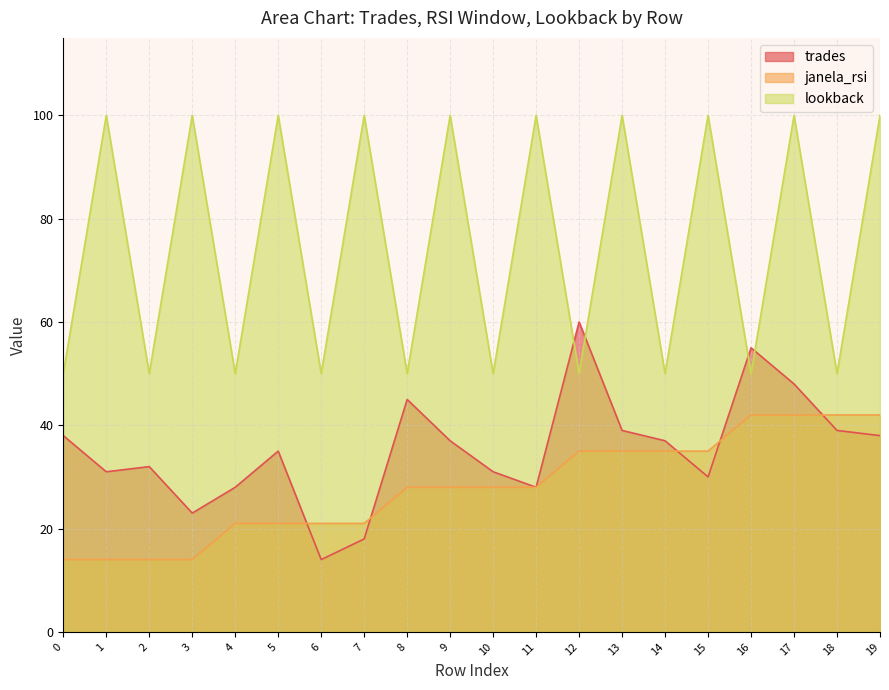

Between 18 and 3, which is larger?

18